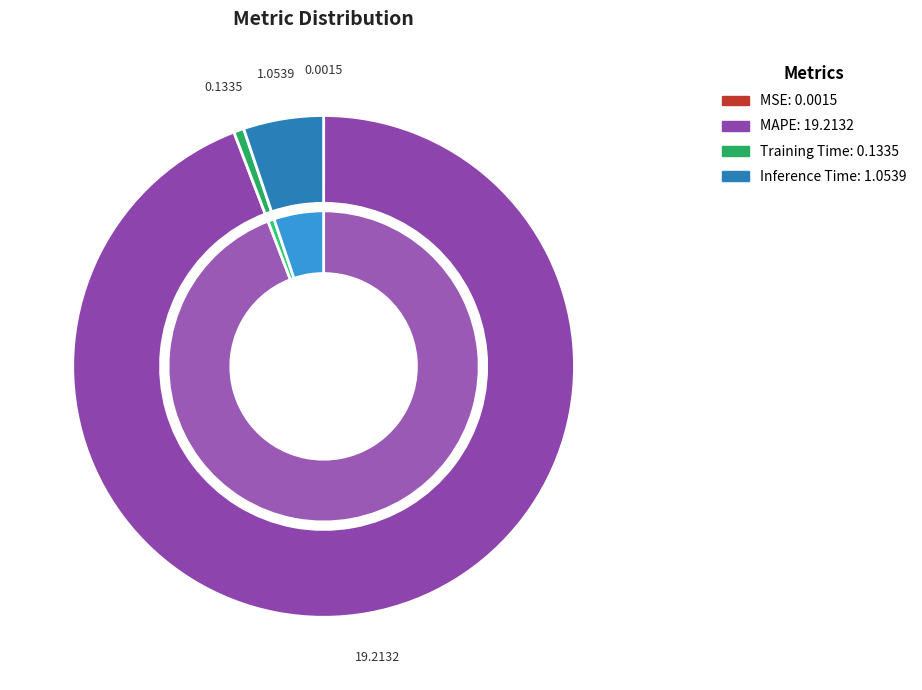

Which slice is the smallest?

MSE